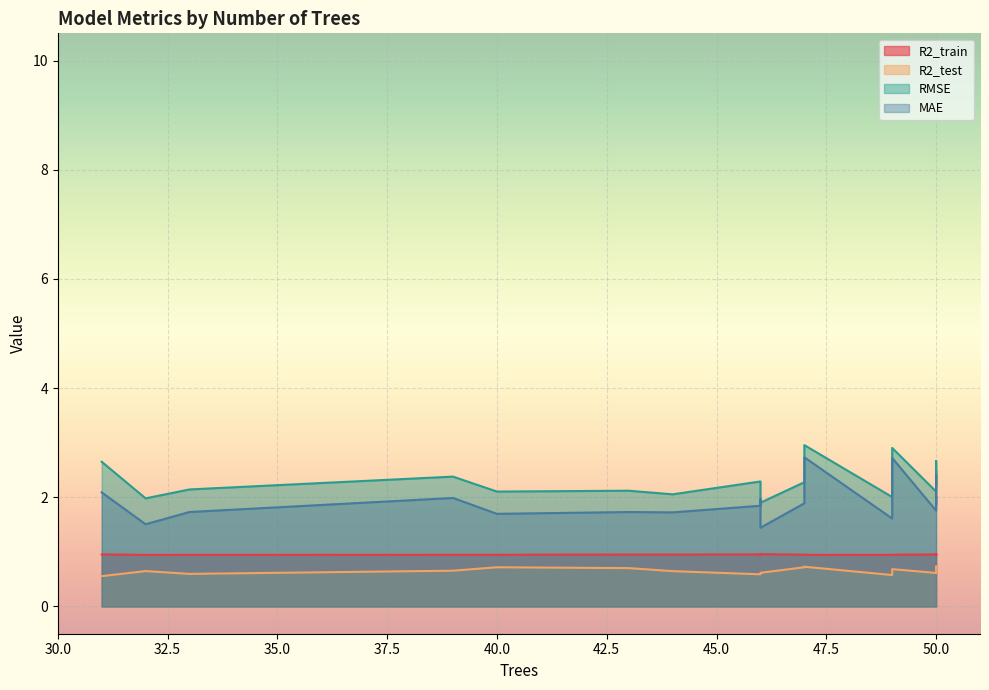

What is the difference between the maximum and minimum values in the RMSE series?

1.1